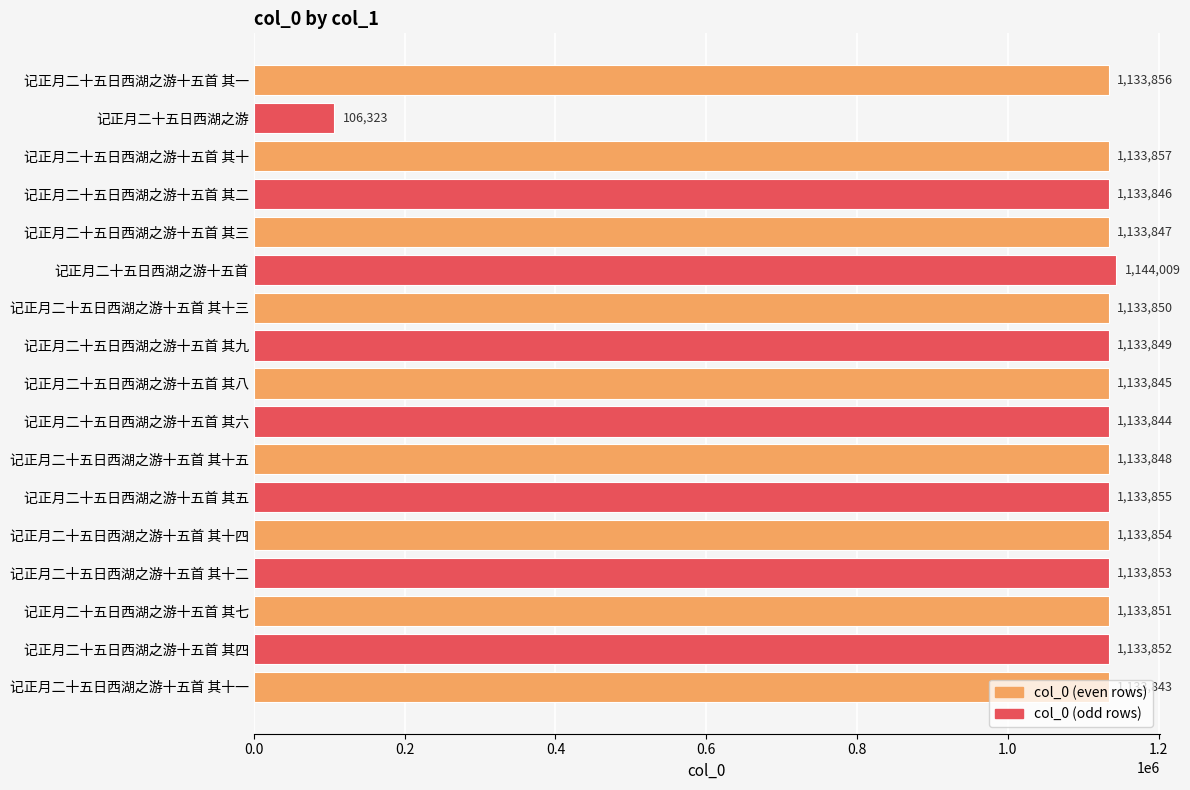

How many series are shown in this chart?

1